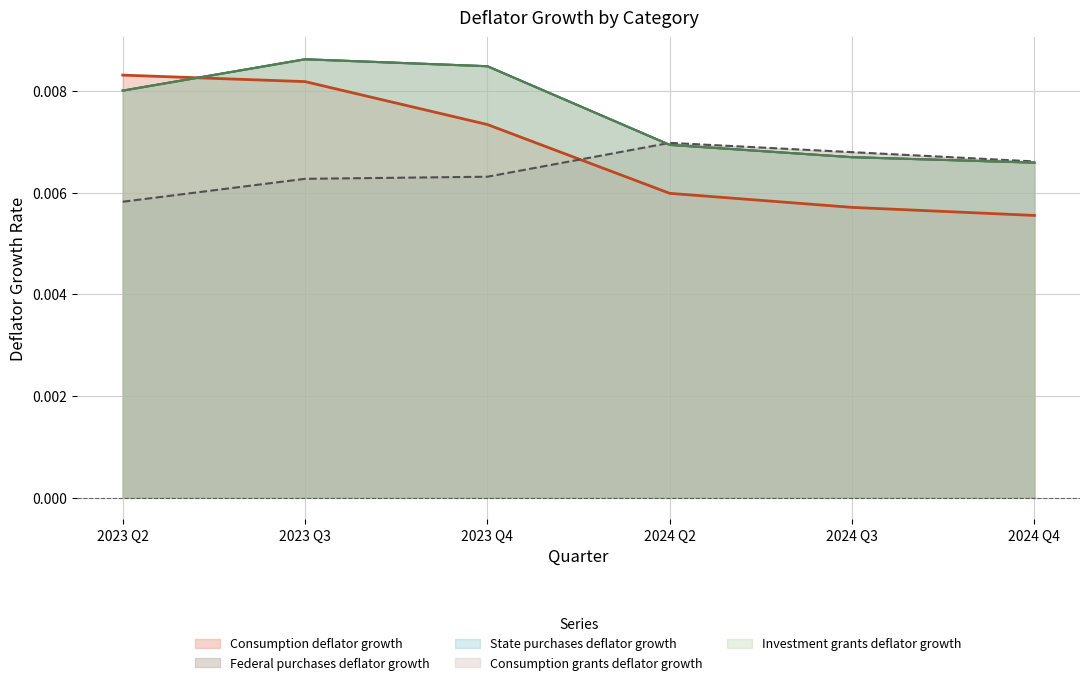

Does the chart have visible grid lines?

Yes